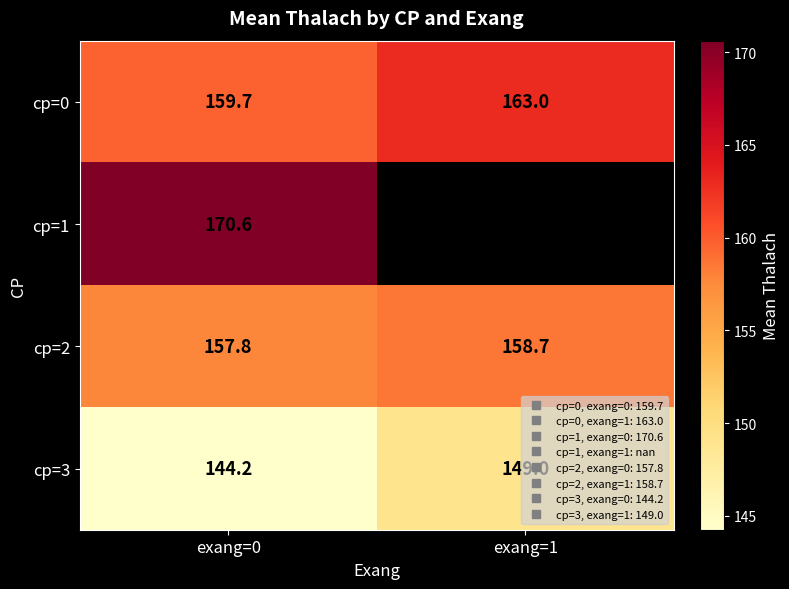

What is the minimum value for cp=2?

157.8